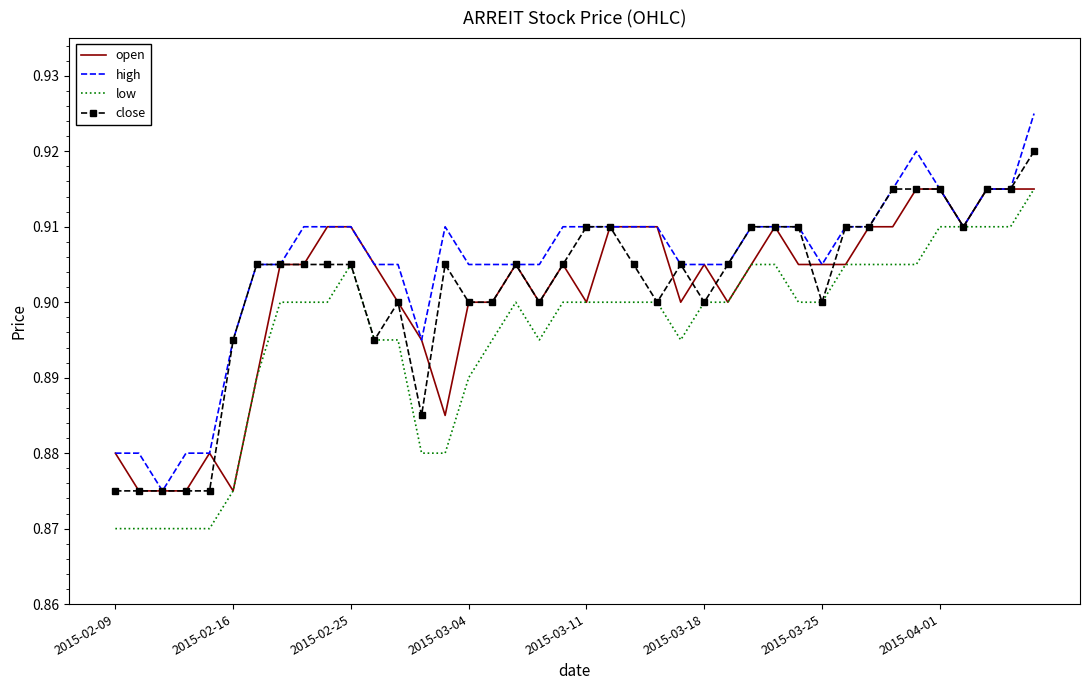

What is the sum of all high values?

36.2